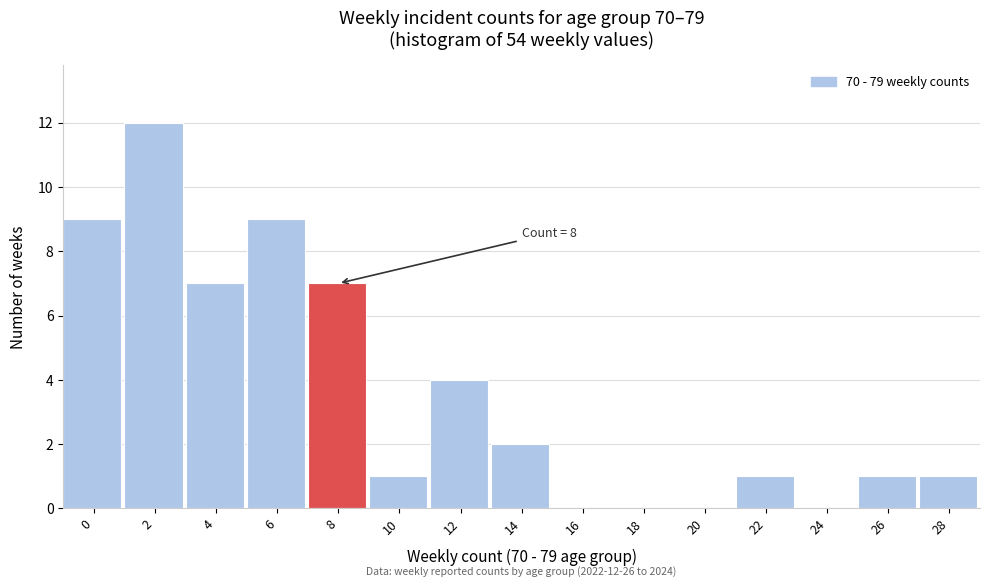

Reading right to left, transcribe all the data shown in this chart.

28=1	26=1	24=0	22=1	20=0	18=0	16=0	14=2	12=4	10=1	8=7	6=9	4=7	2=12	0=9